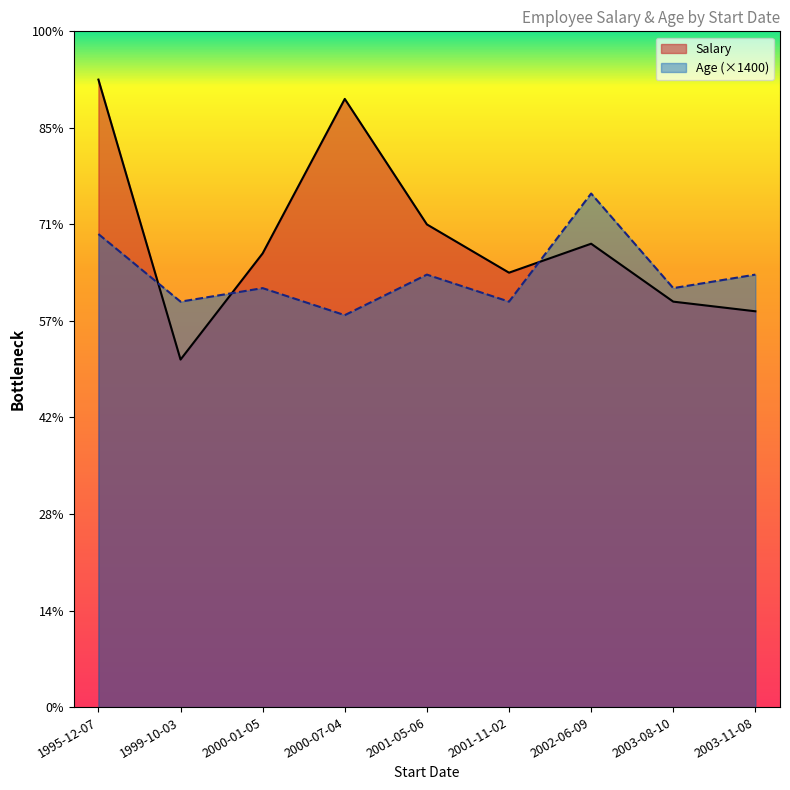

Is the value of Salary at 2001-11-02 greater than the value of Age at 2001-11-02?

Yes